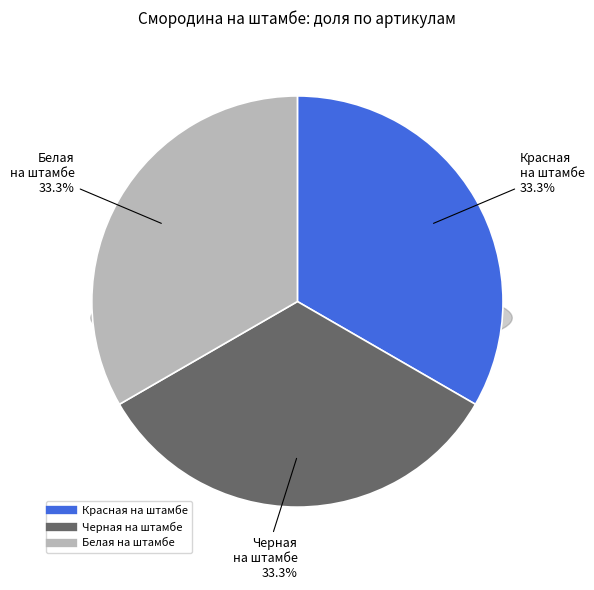

Is Смородина красная на штамбе Йонкер Ван the majority of the pie?

No